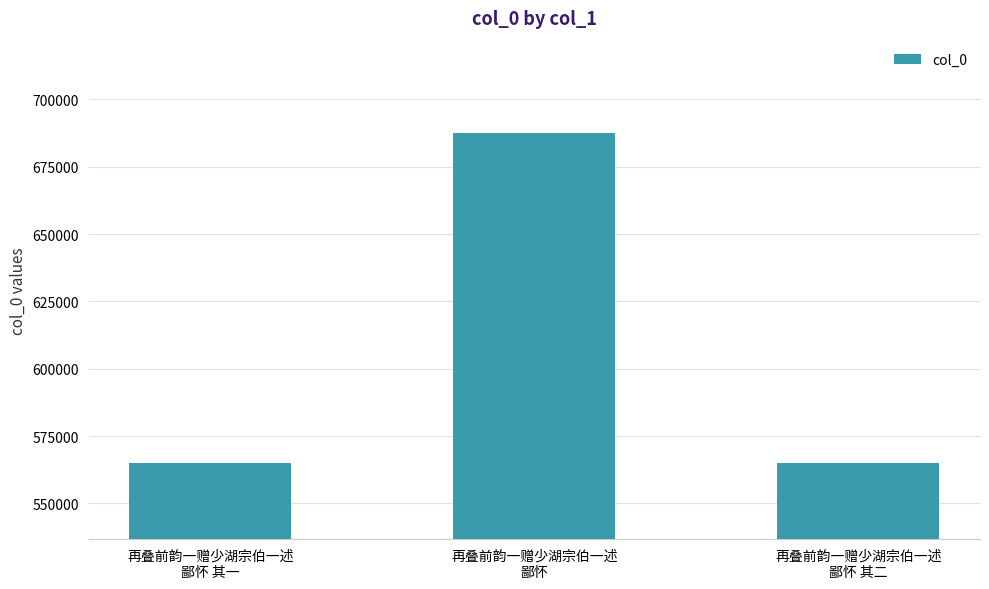

What is the minimum value shown in the chart?

564990